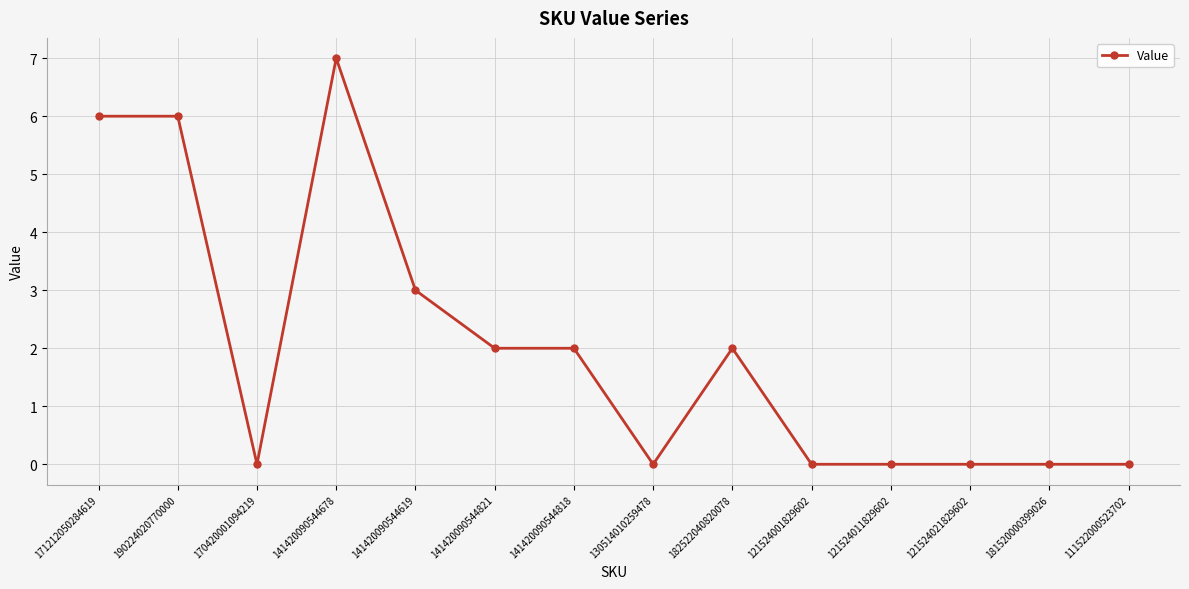

True or false: there are more than 1 points higher than both neighbors.

True